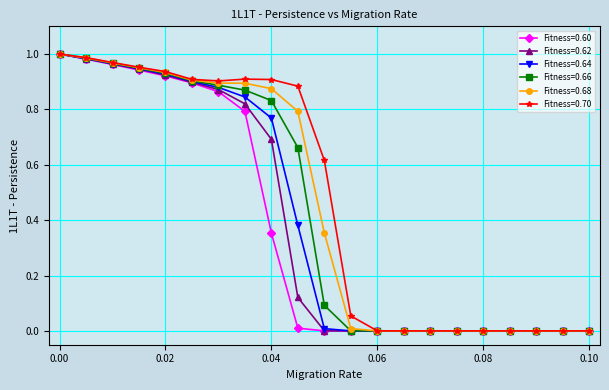

How many data points does each series have?

21